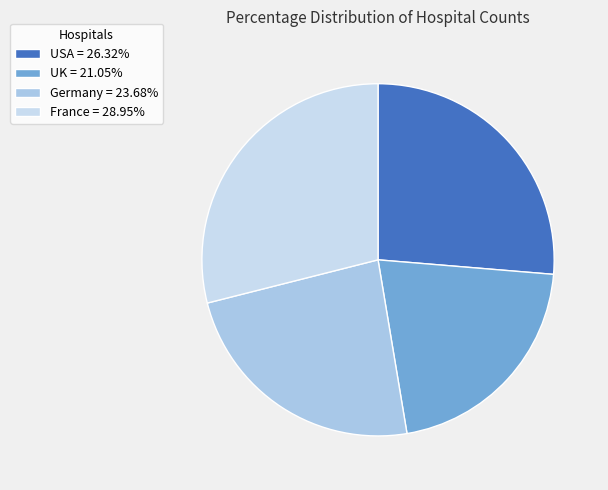

To the nearest percent, what is the difference between the France and UK slice percentages?

8%